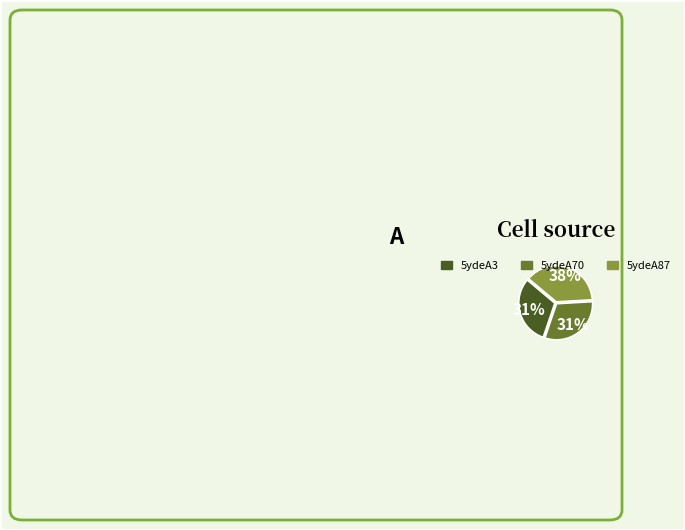

Is it true that 5ydeA87 is 38% of the pie?

True